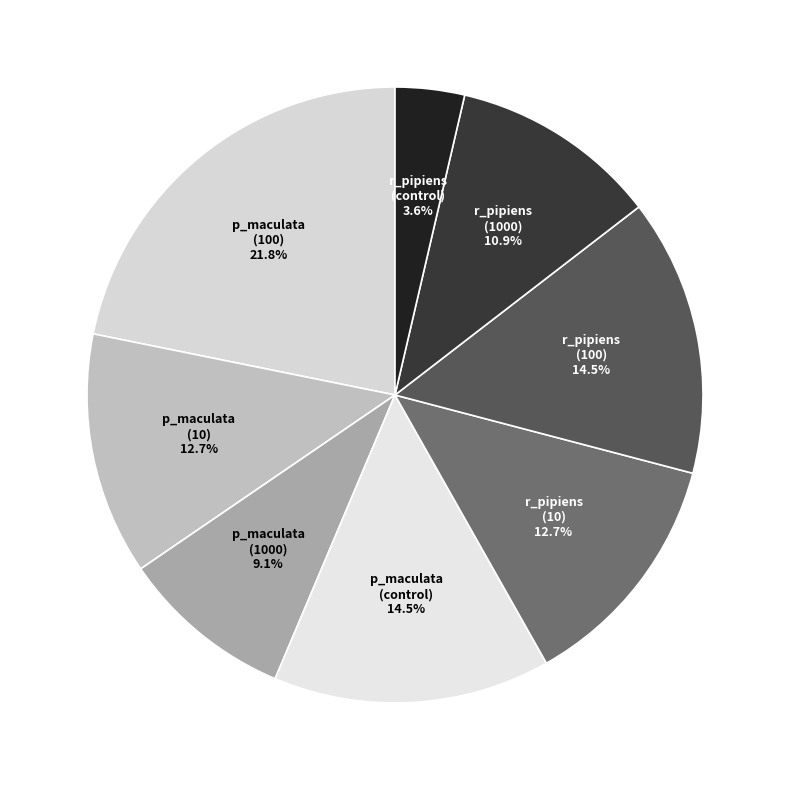

Count the number of slices in the pie.

8